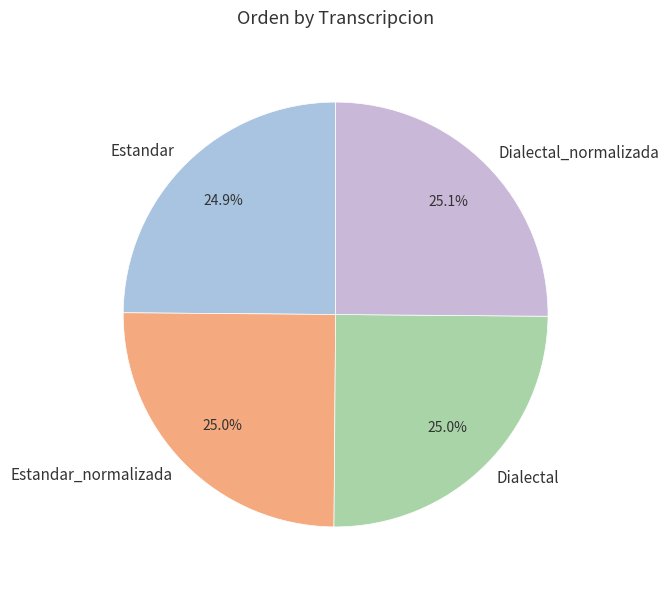

To the nearest percent, what is the combined percentage of Dialectal and Estandar?

50%